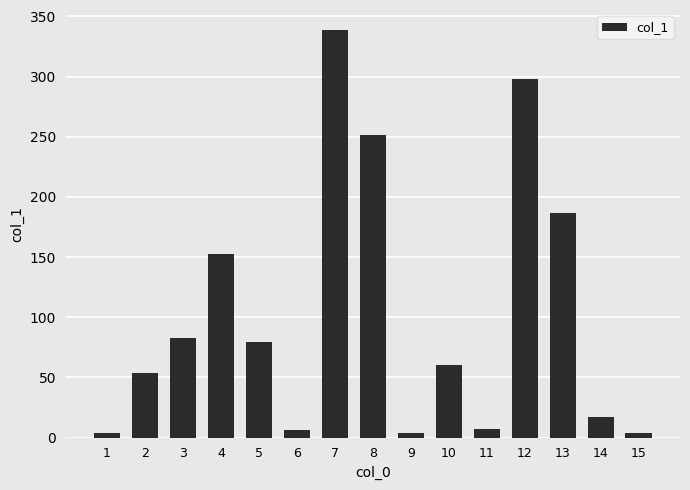

What is the difference between the maximum and second lowest values?

334.8